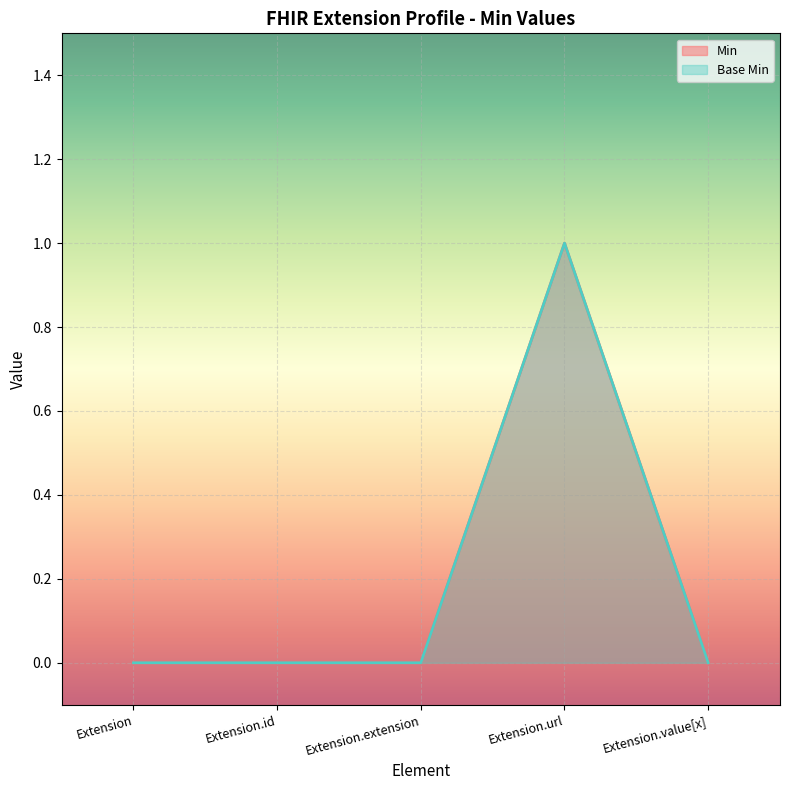

True or false: Base Min has more than 2 interior local peaks.

False